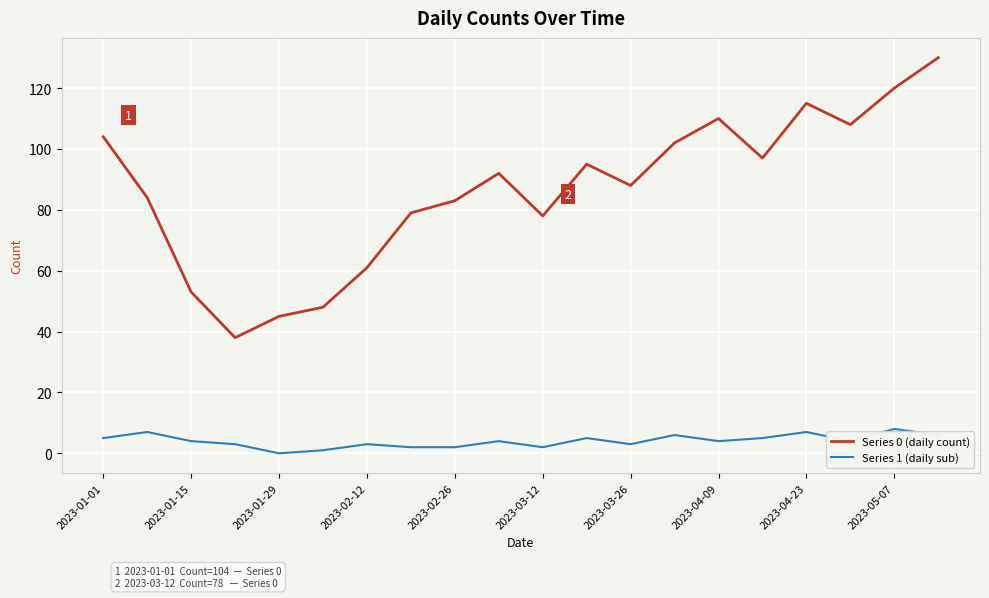

Which series has the largest range (max minus min)?

Series 0 (daily count)